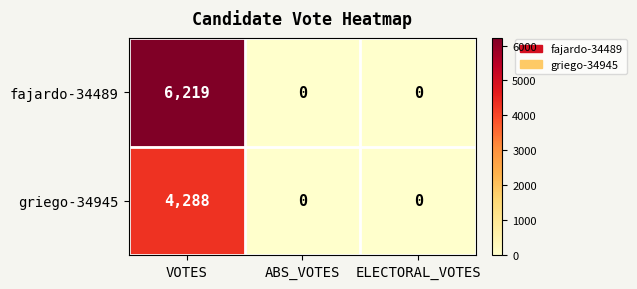

Is it true that fajardo-34489 equals 10480 at VOTES?

False